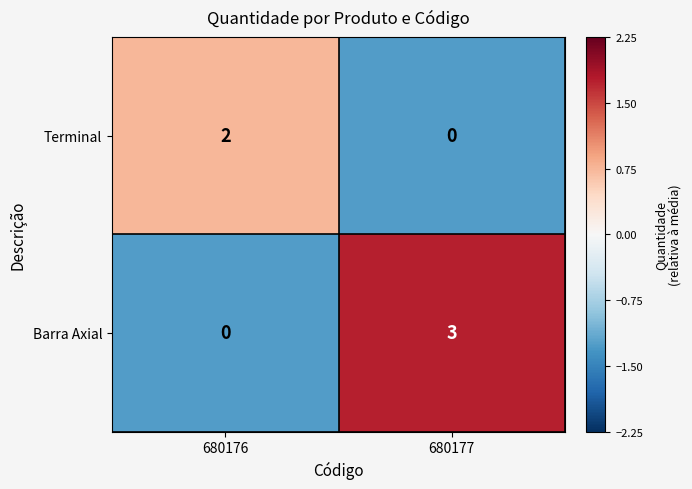

Between 680176 and 680177, which series saw the biggest shift?

Barra Axial